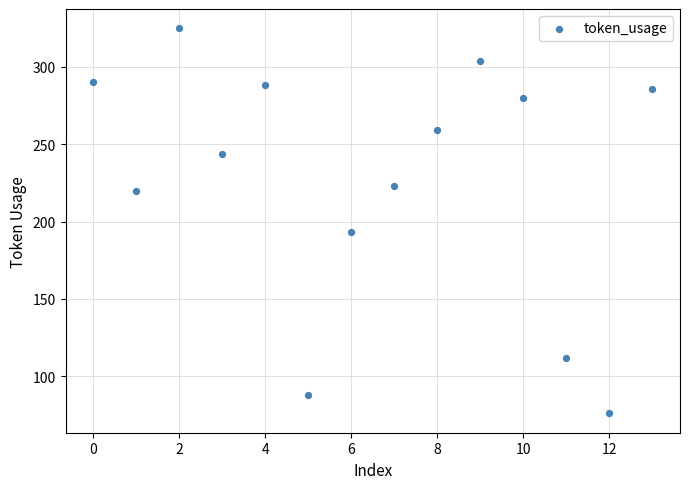

What Y value in the scatter plot is closest to 200?

193